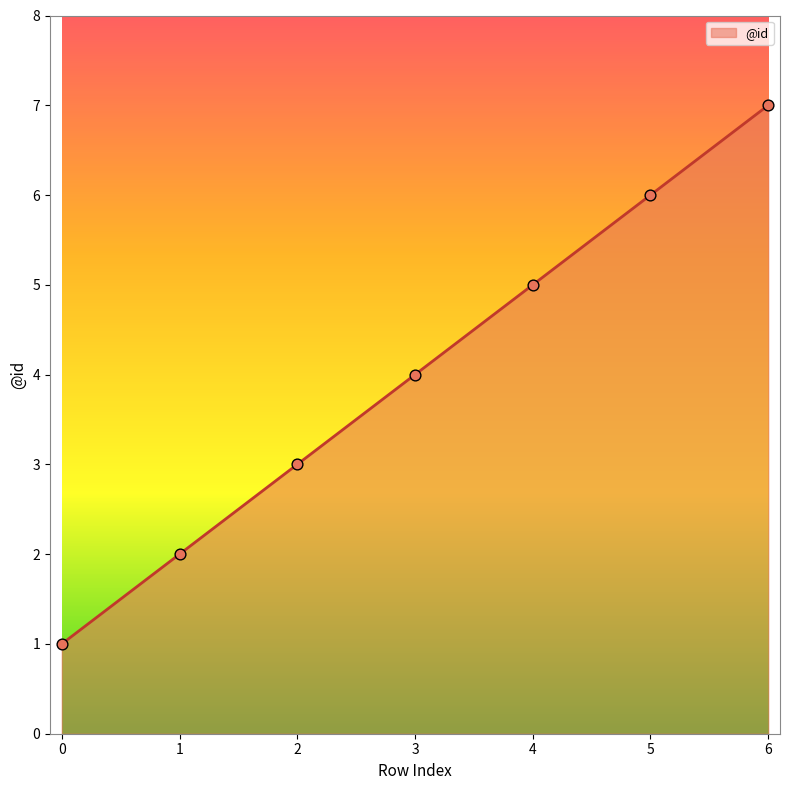

Approximately how many times larger is the value at 0 compared to 5?

0.2